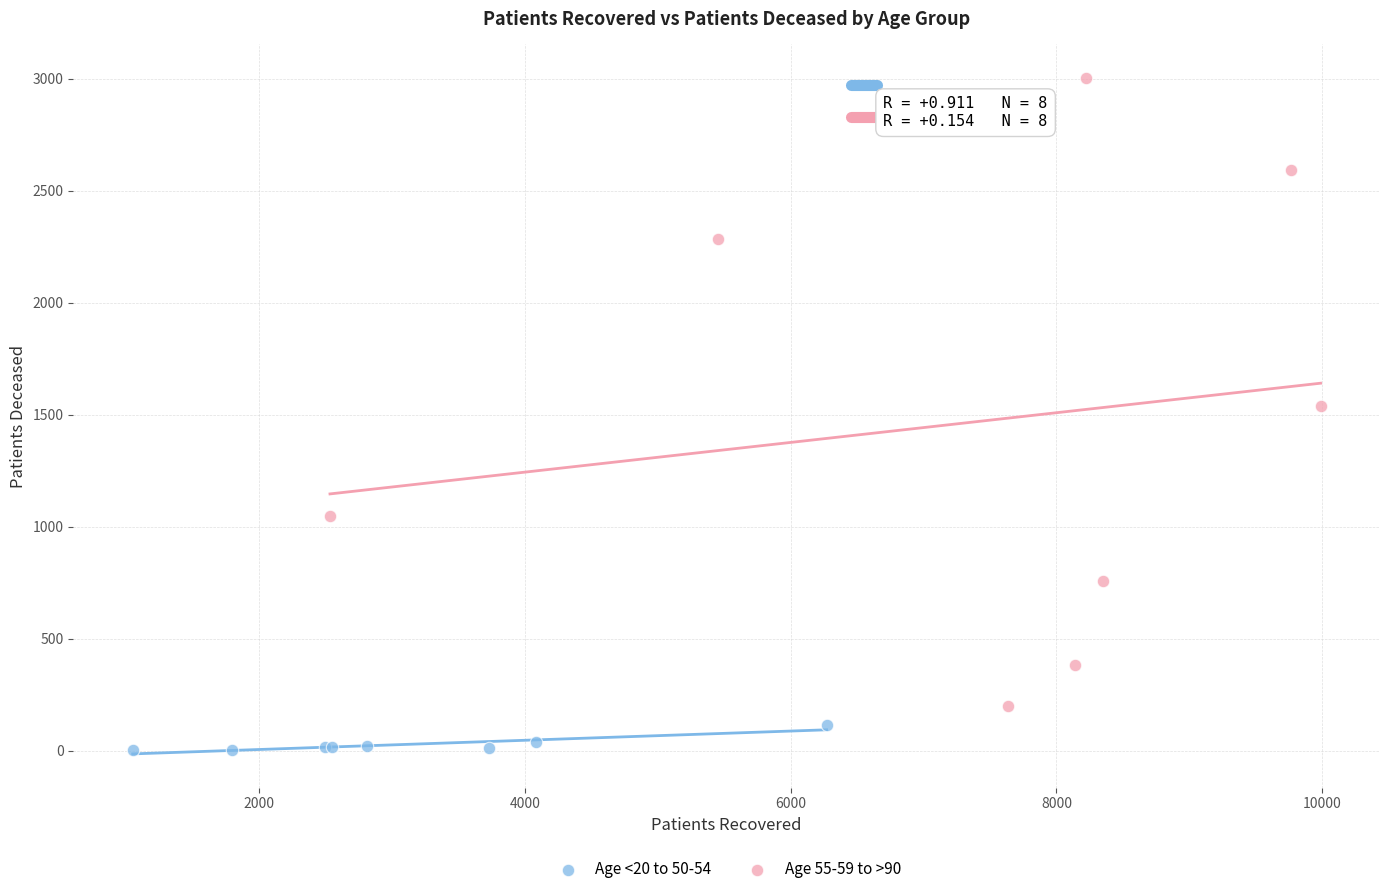

Which series has the widest spread of Y values?

Age 55-59 to >90